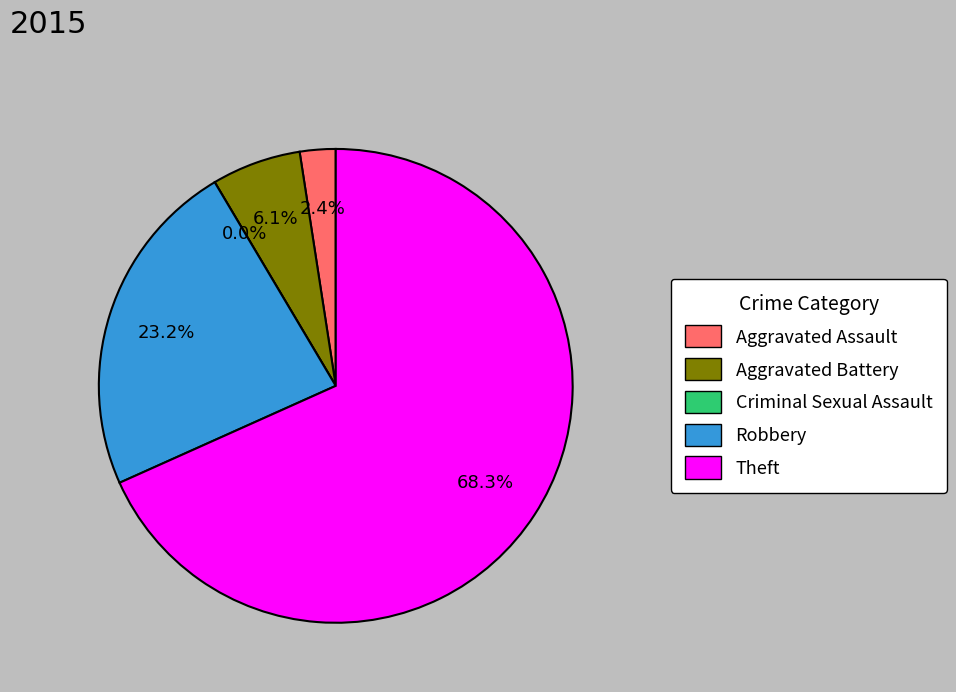

The Theft slice represents 68% of the pie. True or false?

True